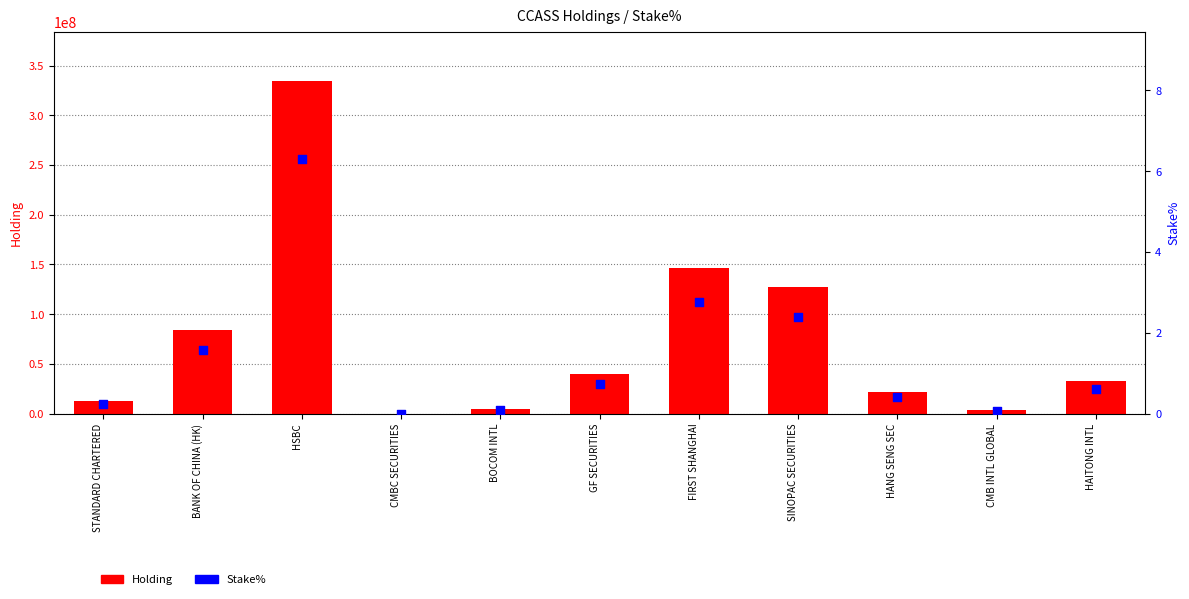

What is the total value across all series at CMB INTL GLOBAL?

3344284.1